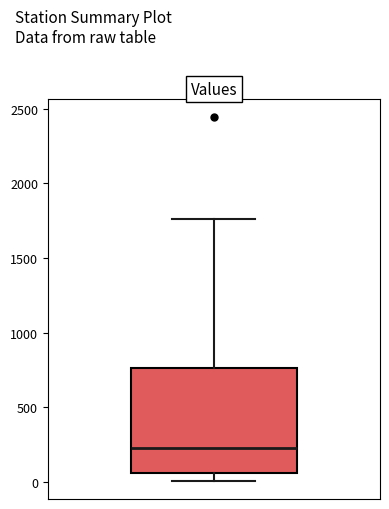

Read this box plot against the y-axis: the position of the median line, the range covered by the box, and the ends of both whiskers. The values are not printed on the chart, so give them approximately, as read against the axis.

median 200, box 50 to 750, whiskers 0 to 1750